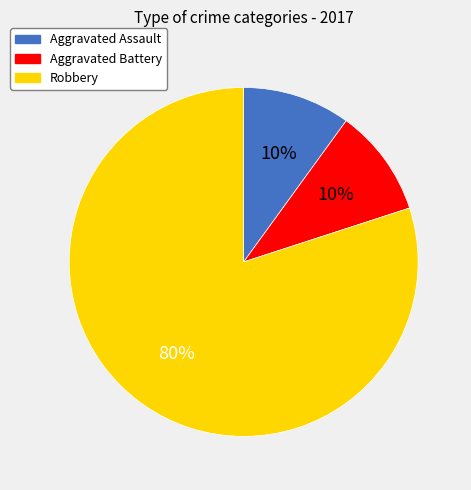

True or false: Aggravated Assault accounts for 10% of the total.

True